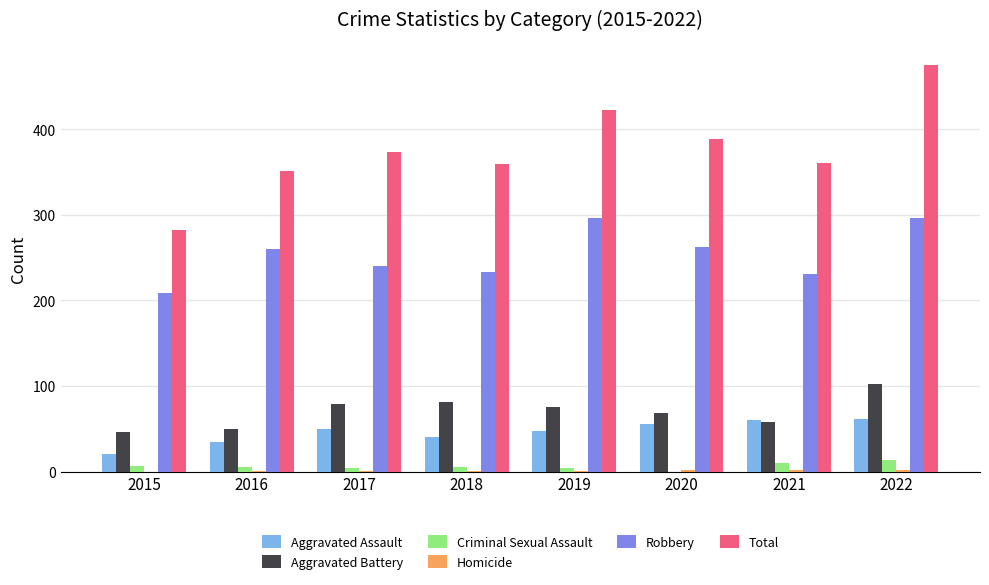

The value of Aggravated Assault at 2015 is 20. True or false?

True